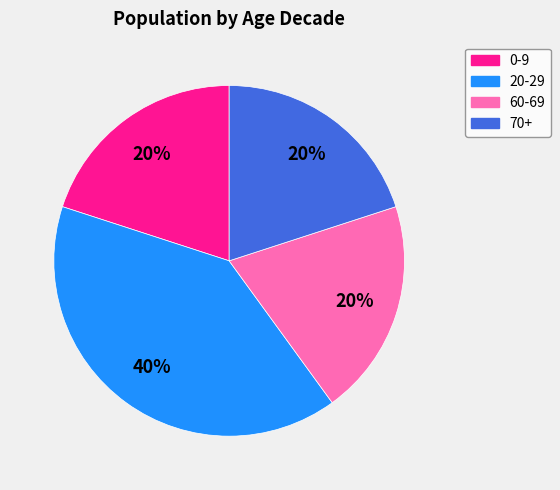

Which category has the biggest portion of the pie?

20-29